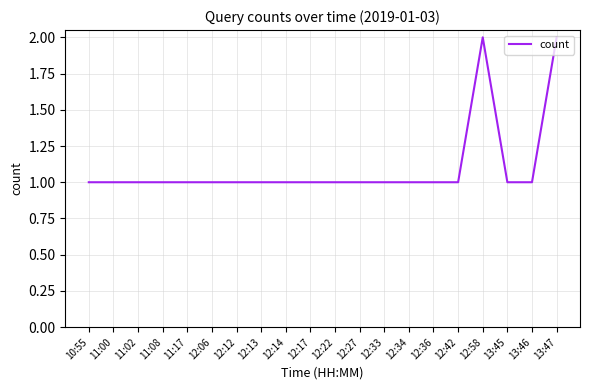

What position from the right is 13:46?

2